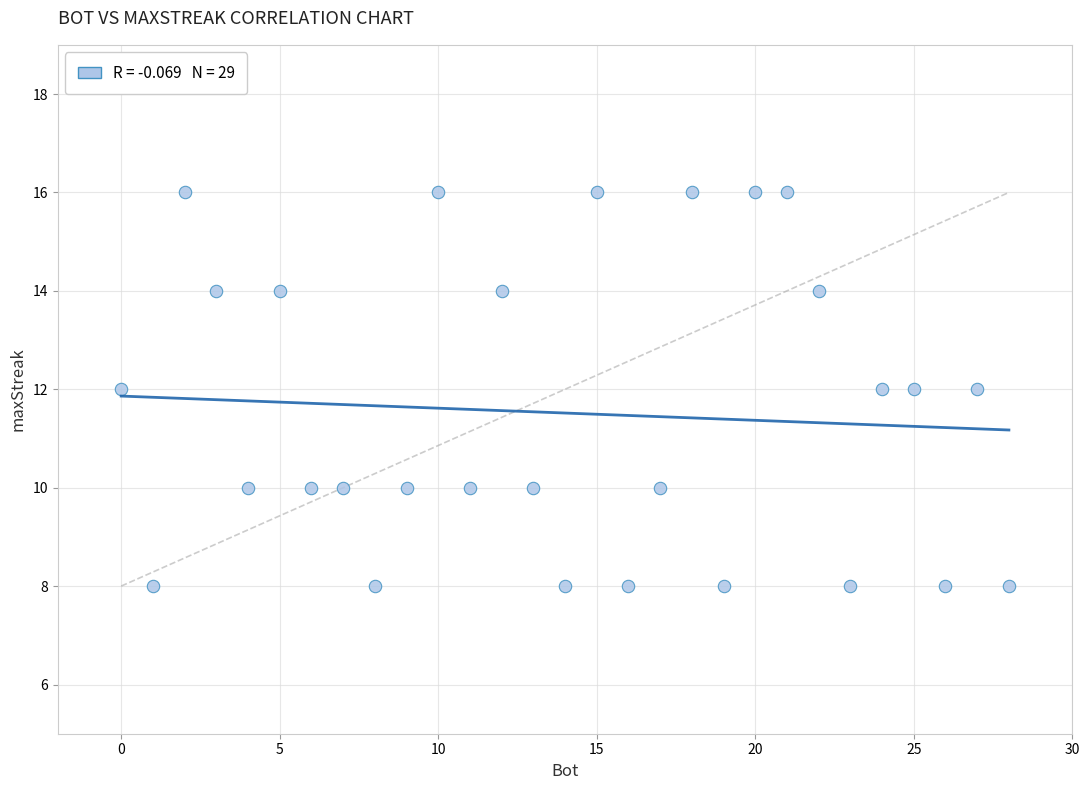

What is the range of Y values (max minus min)?

8